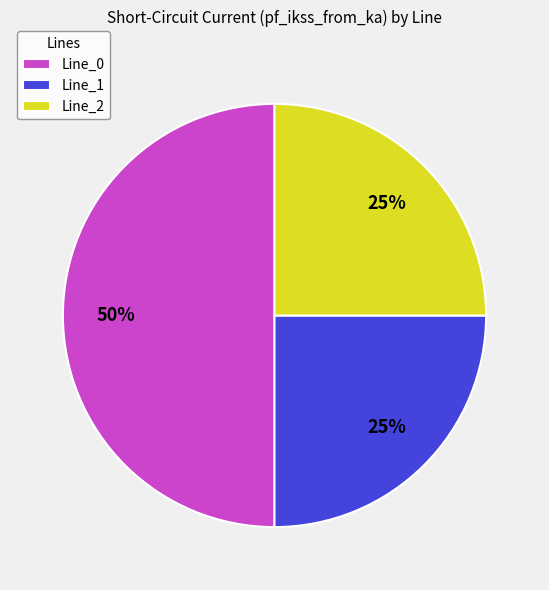

Which category accounts for the majority?

Line_0